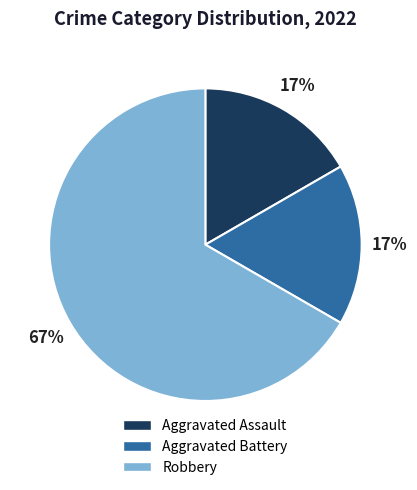

What percentage is the Aggravated Assault slice, to the nearest percent?

17%